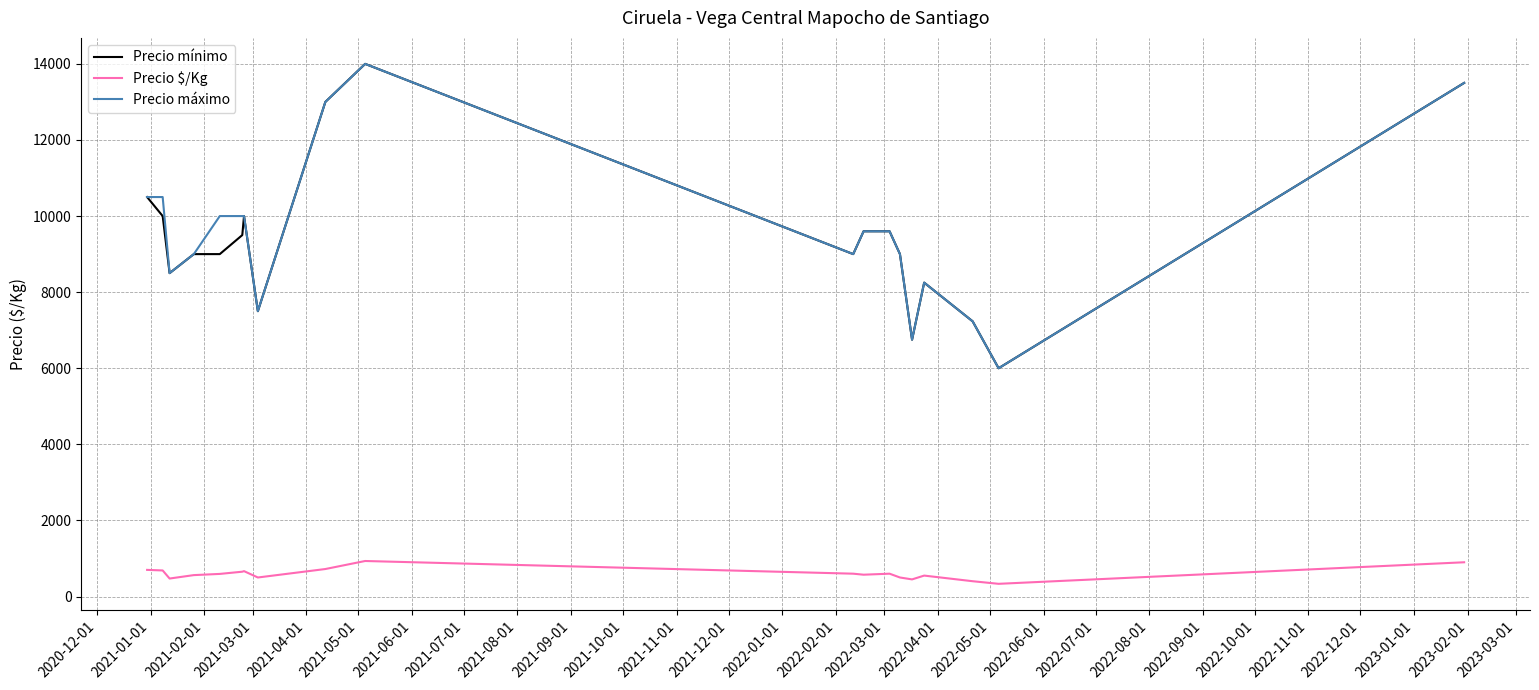

What is the maximum value shown in the chart?

14000.0